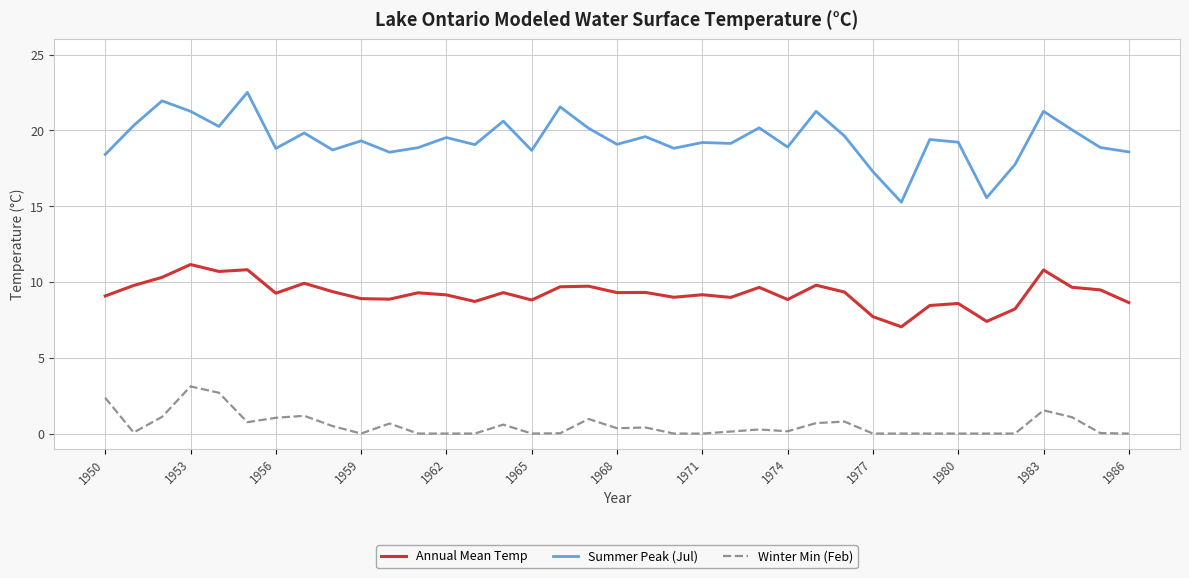

What is the maximum value shown in the chart?

22.5